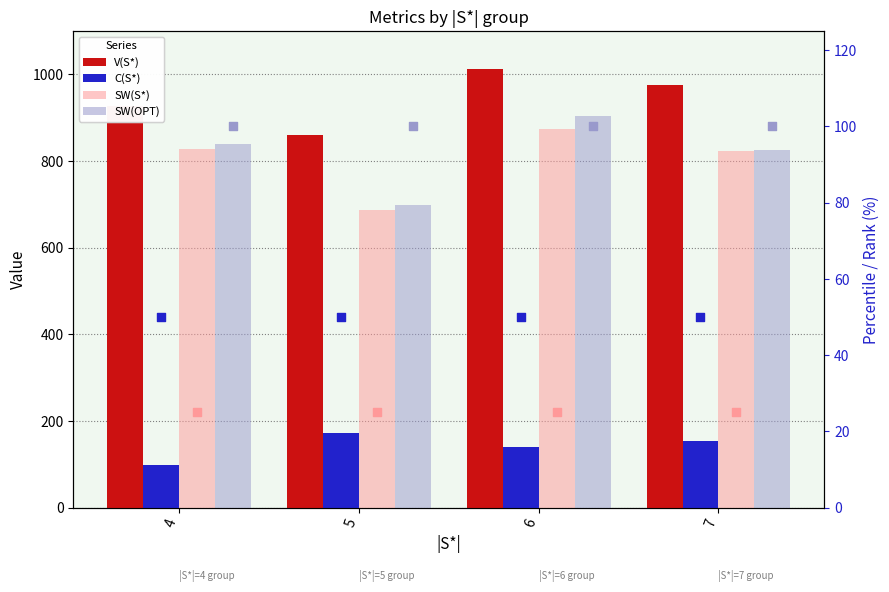

Which series has the largest total across all categories?

V(S*)